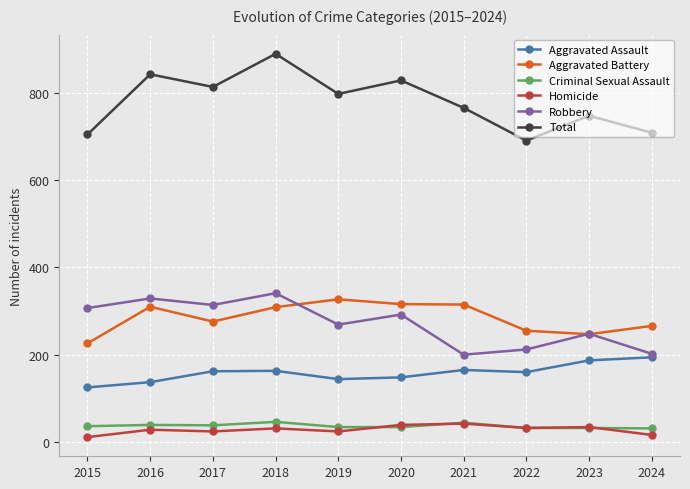

What is the difference between the highest and lowest values at 2022?

659